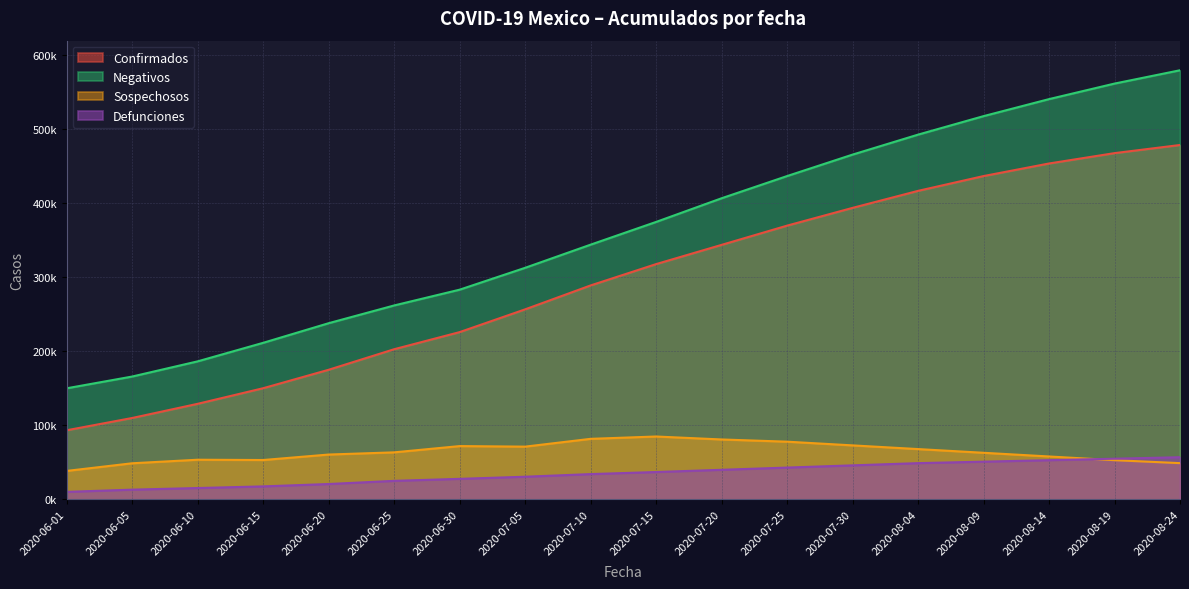

Which series has the largest range (max minus min)?

Negativos